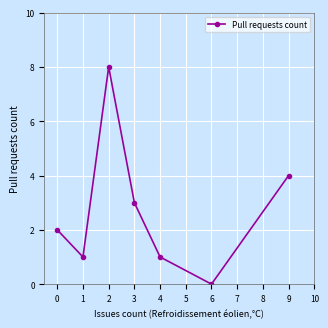

The value at 4 is -4. True or false?

False